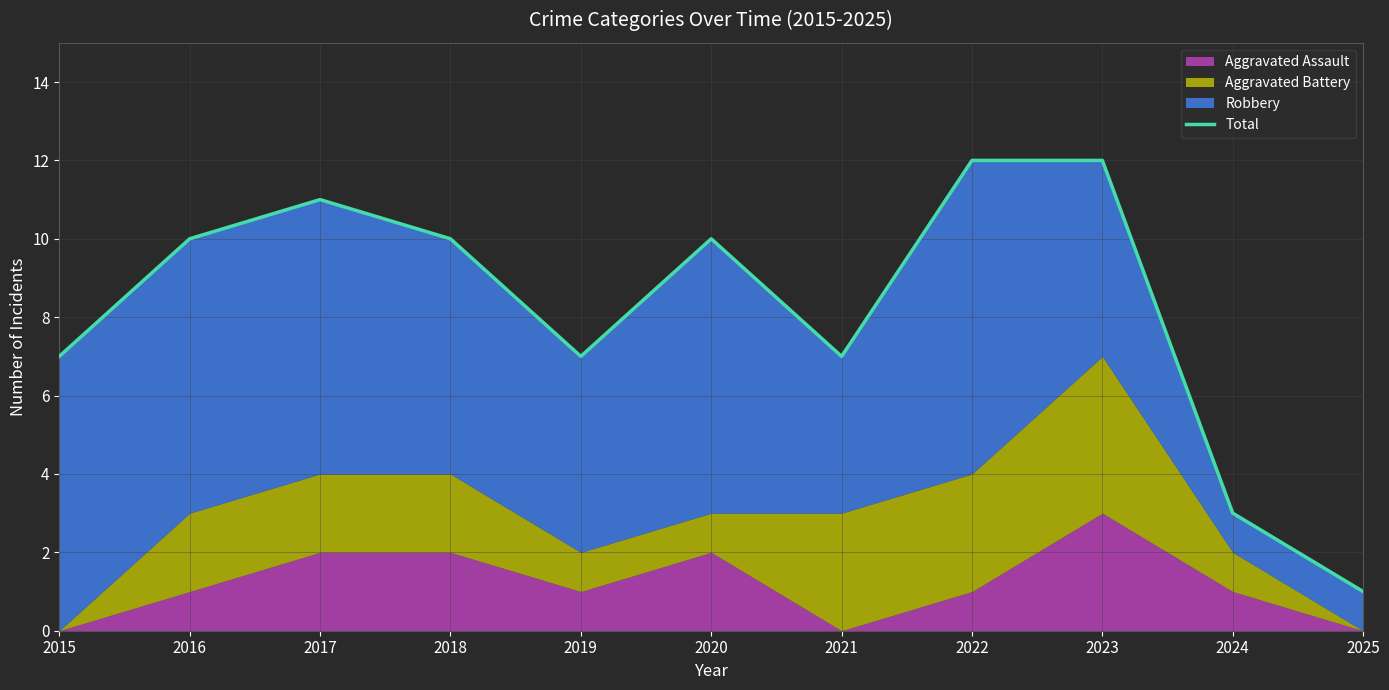

True or false: the data has more than 1 interior local peaks.

True